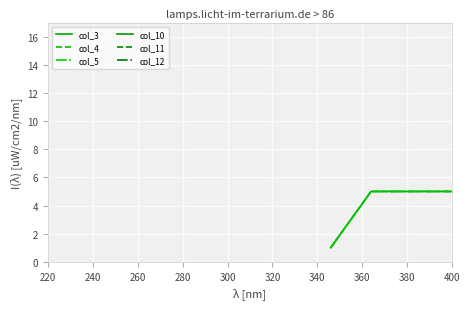

True or false: col_11 and col_3 intersect in this chart.

False